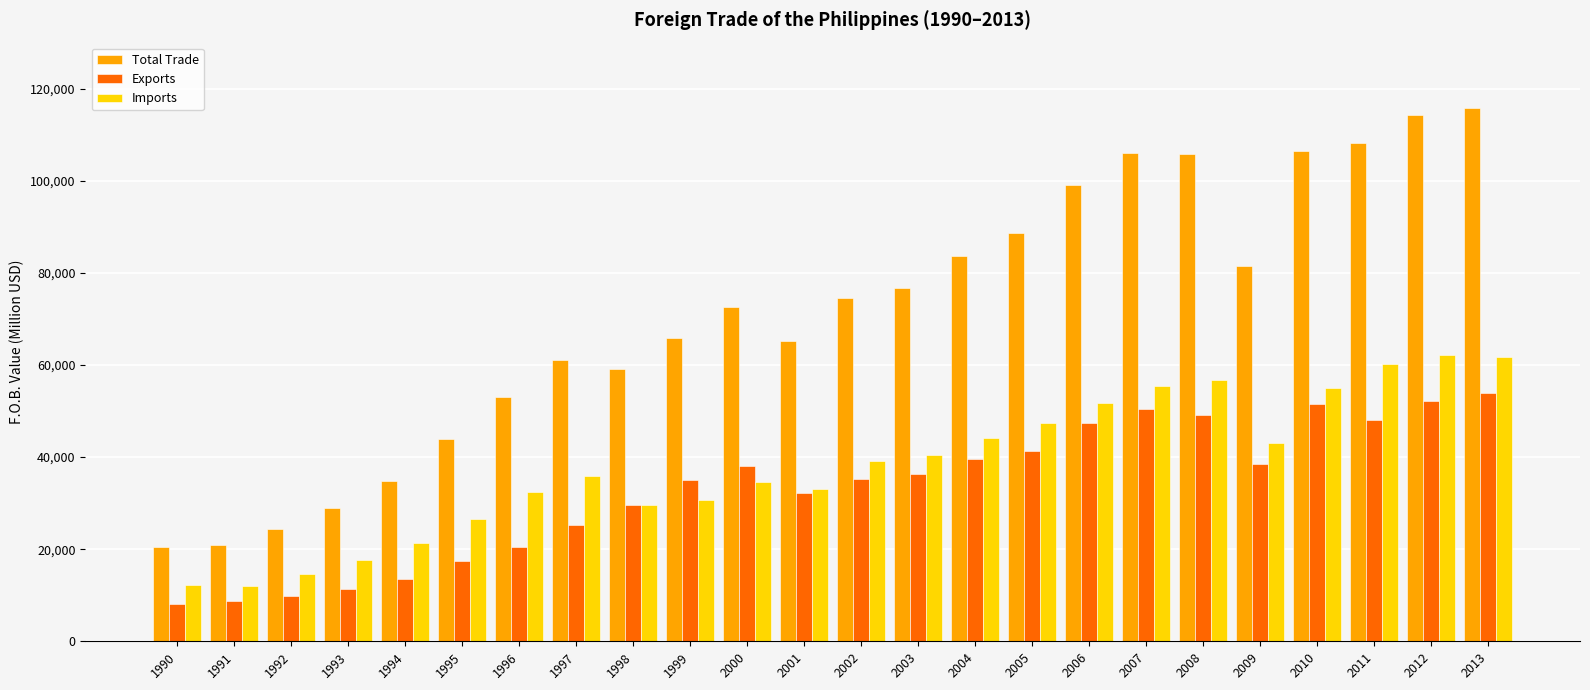

What is the value of the Exports bar at the 23rd from the left?

52100.0